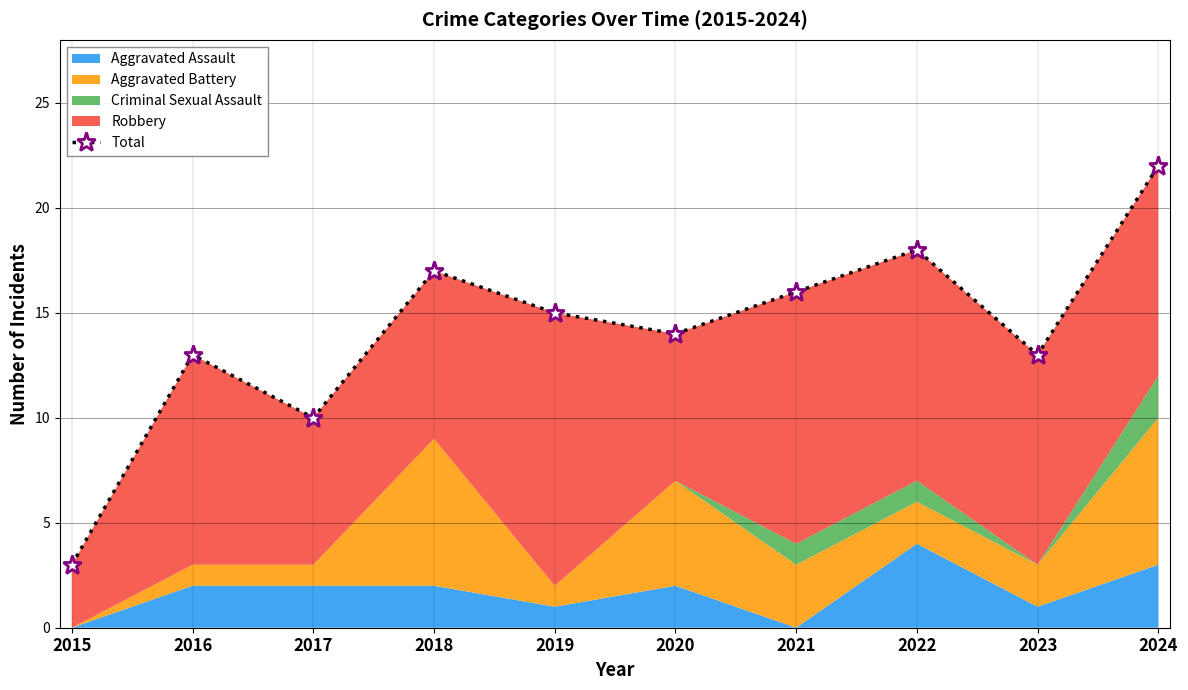

How many lines are shown in the chart?

1